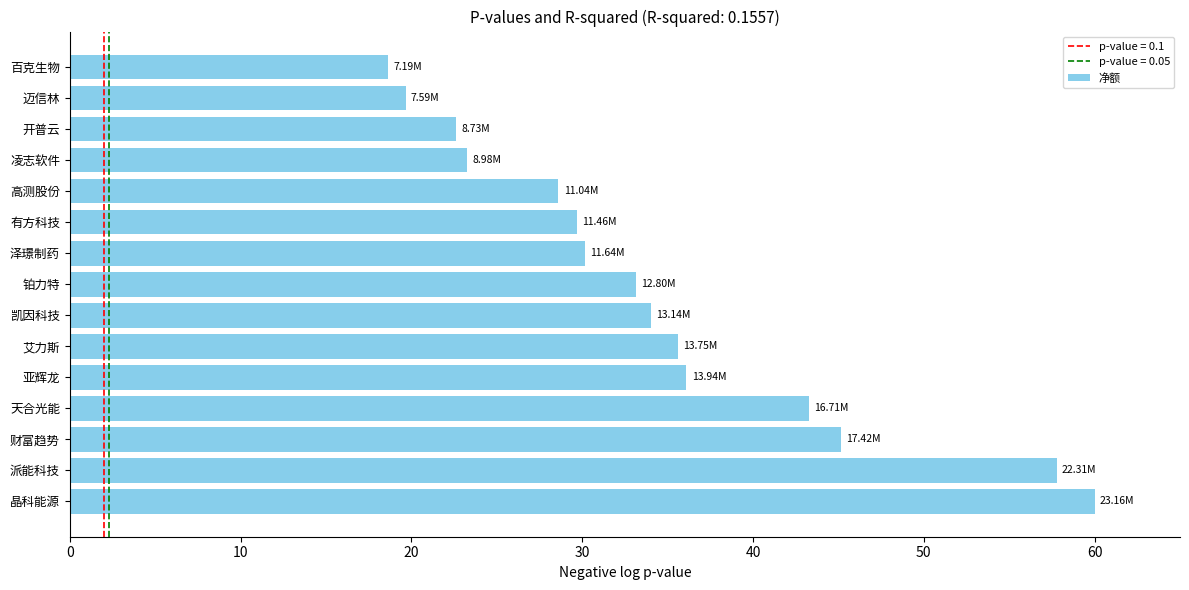

What is the ratio of the value at 泽璟制药 to the value at 艾力斯?

0.8